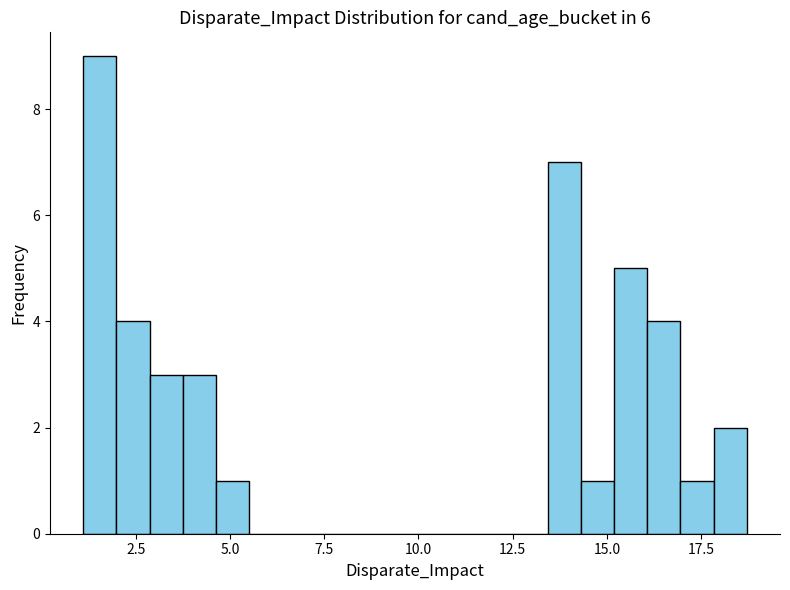

Around what value on the x-axis is the tallest bar? Give the approximate position of its centre, as read against the axis.

1.5